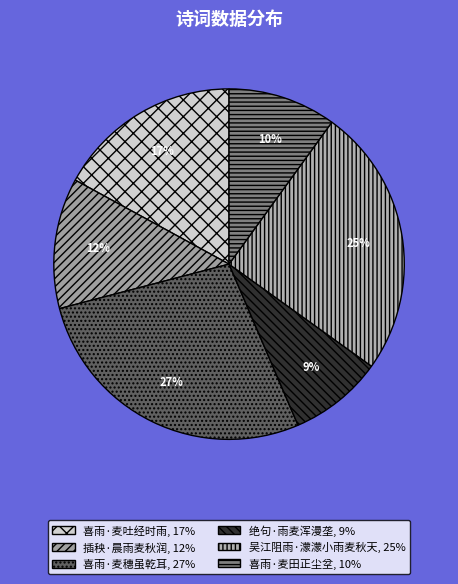

How many slices are in this pie chart?

6